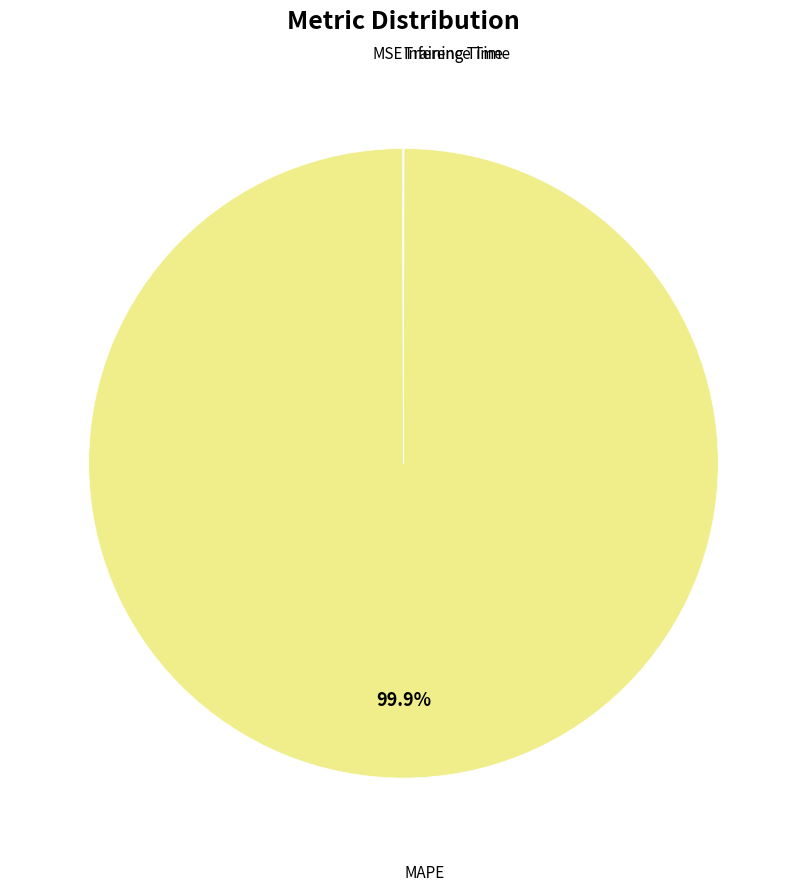

Does any single category account for the majority?

Yes